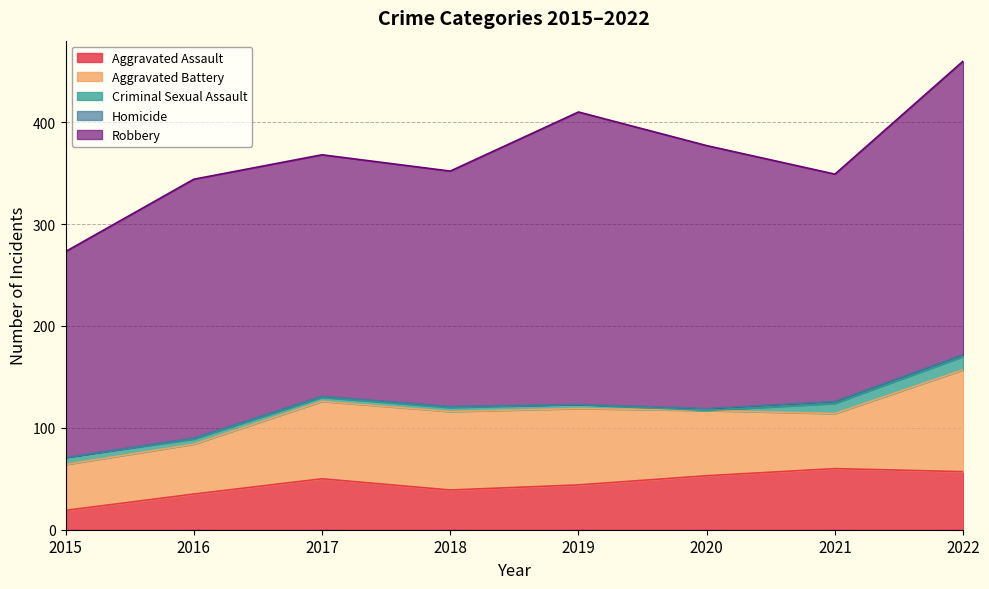

What is the minimum value for Robbery?

202